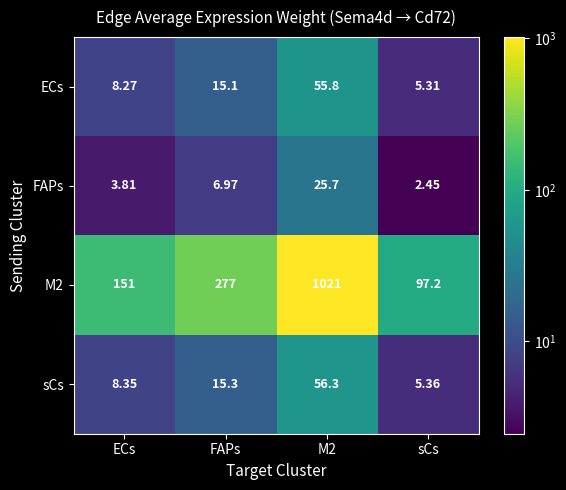

Which label corresponds to the smallest value in the chart?

sCs